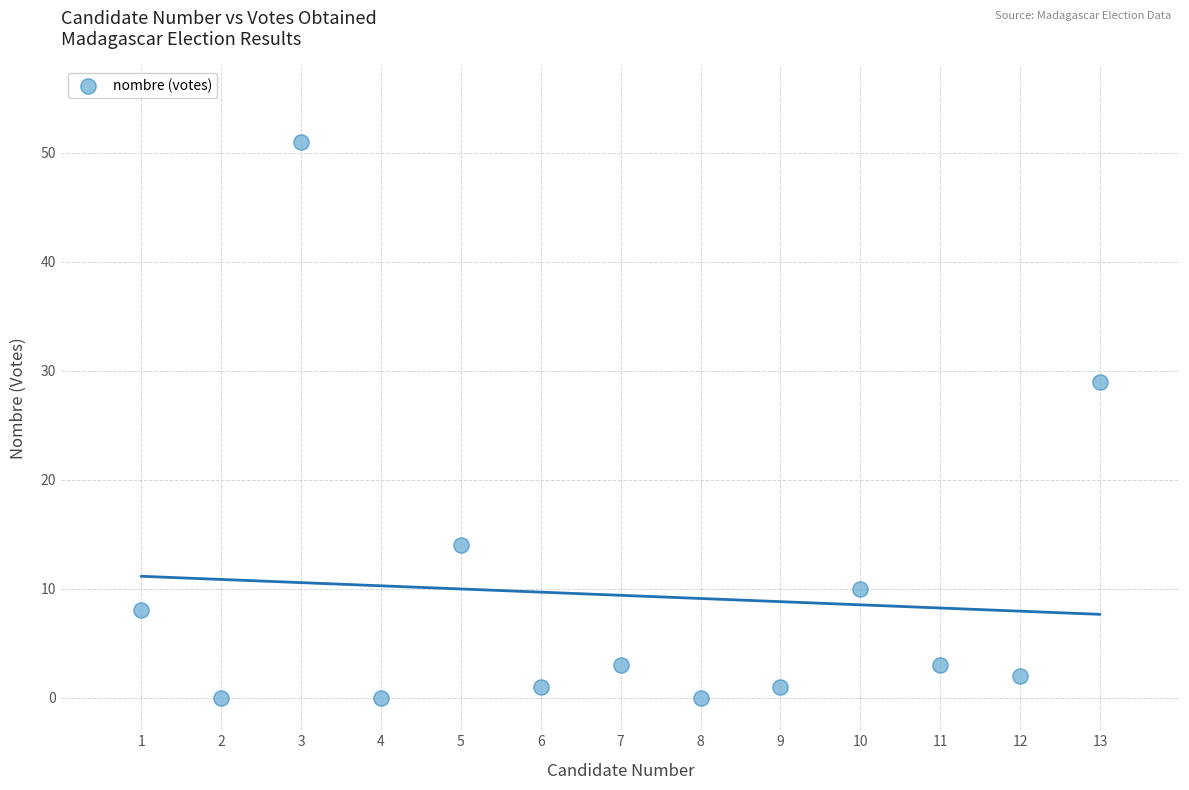

What is the range of X values (max minus min)?

12